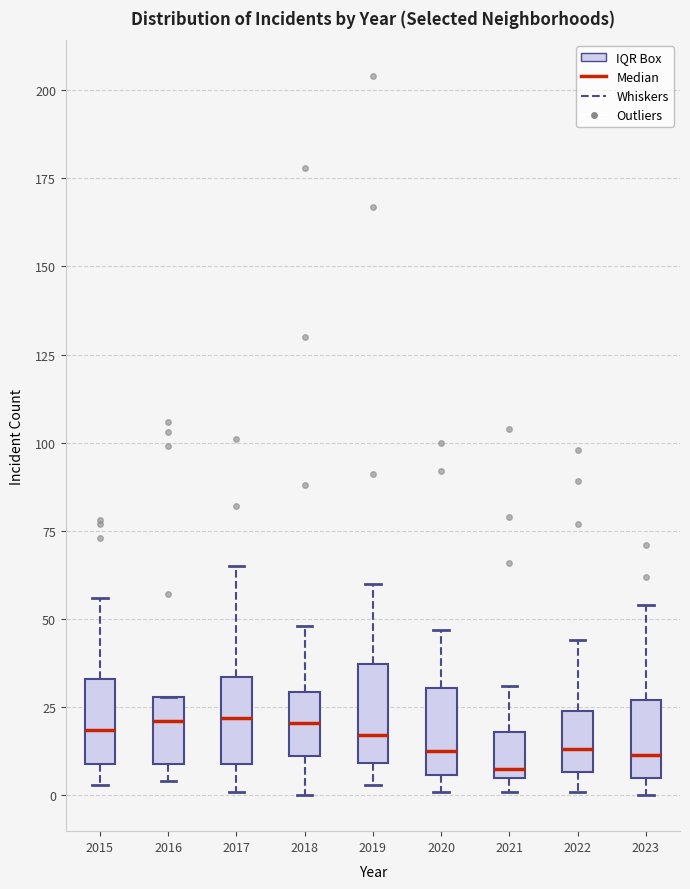

Where does the median line of the box at x = 2021 sit on the y-axis? The values are not printed on the chart, so give them approximately, as read against the axis.

10